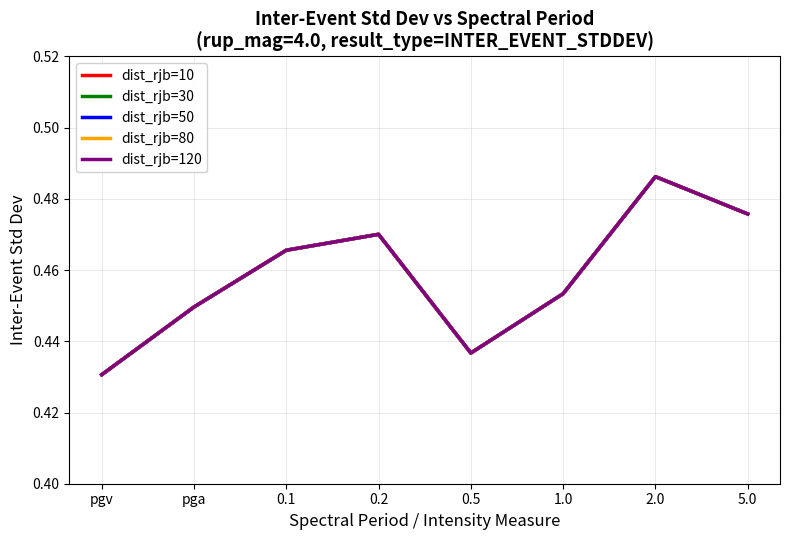

Does the chart display data point markers on the line(s)?

No